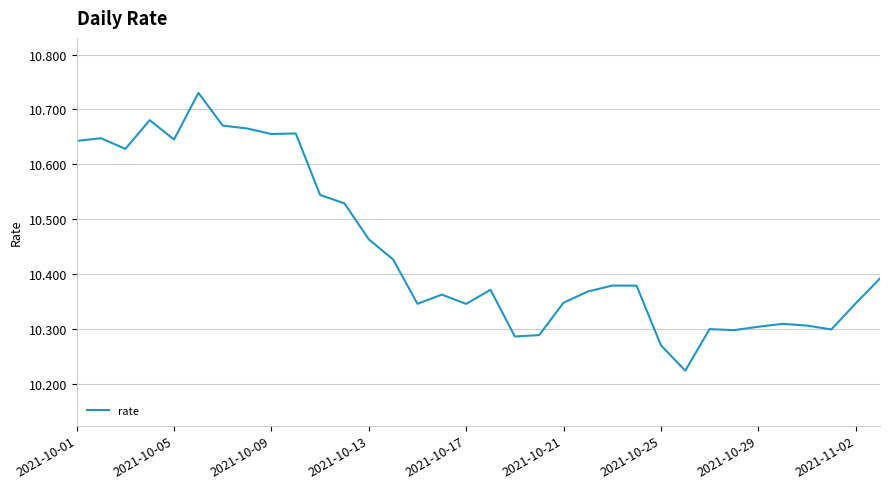

True or false: there are more than 2 points higher than both neighbors.

True